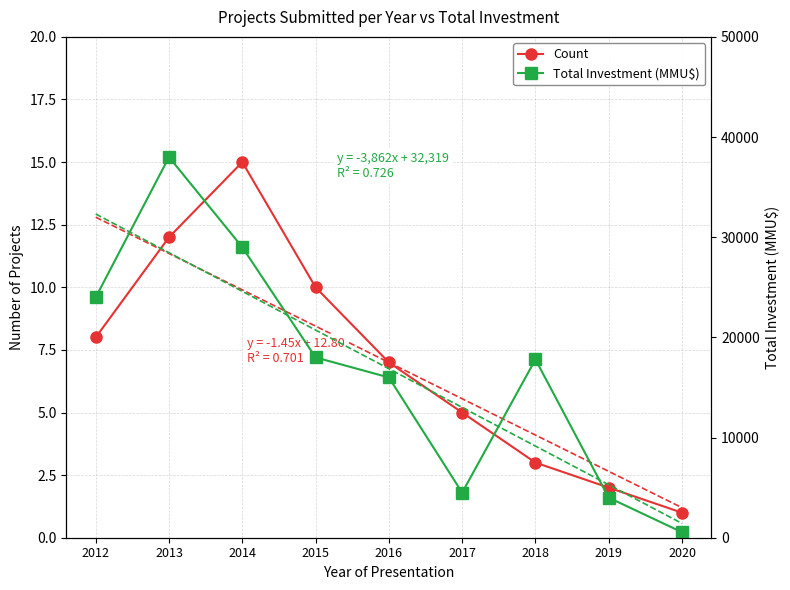

True or false: Count and Total Investment (MMU$) cross at least once.

False